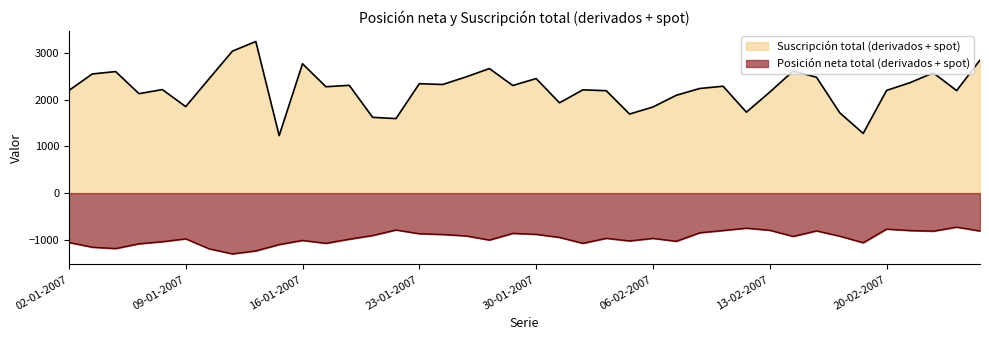

What is the difference between the Posición neta total (derivados + spot) values at 03-01-2007 and 05-01-2007?

73